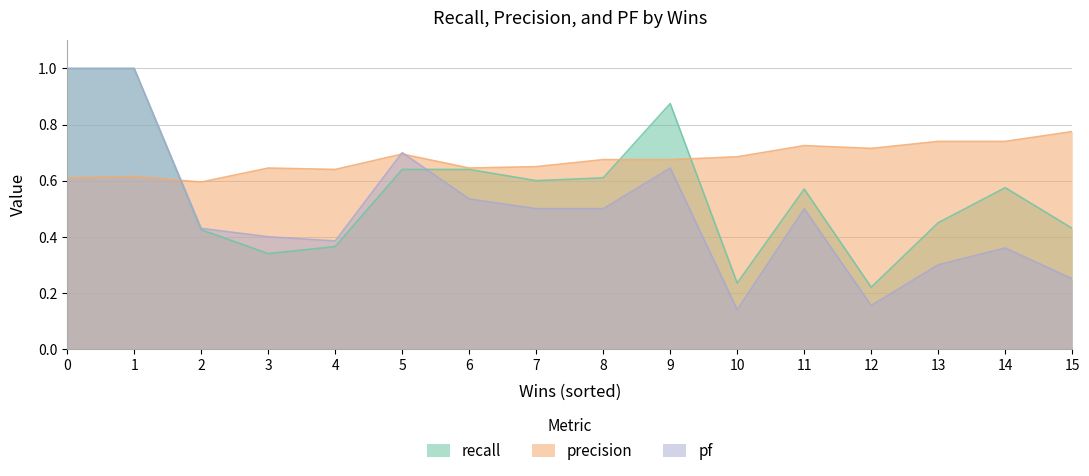

At which category is the sum across all series the highest?

1